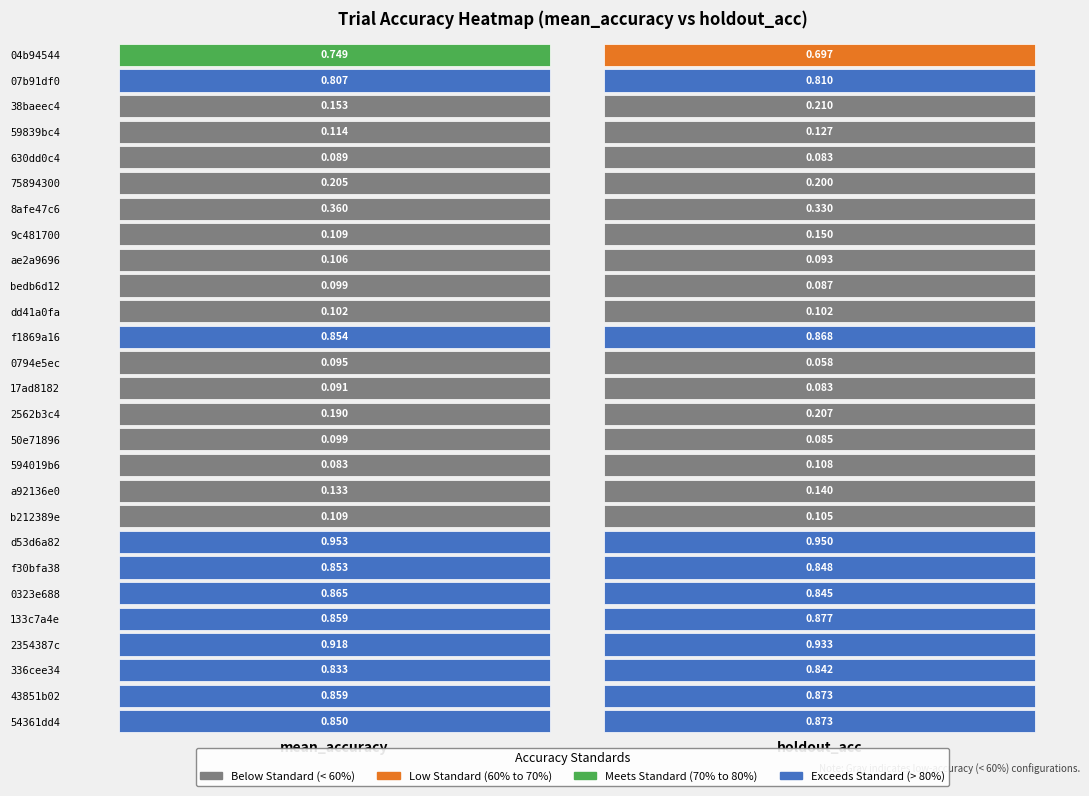

Which series has the widest spread of values?

38baeec4